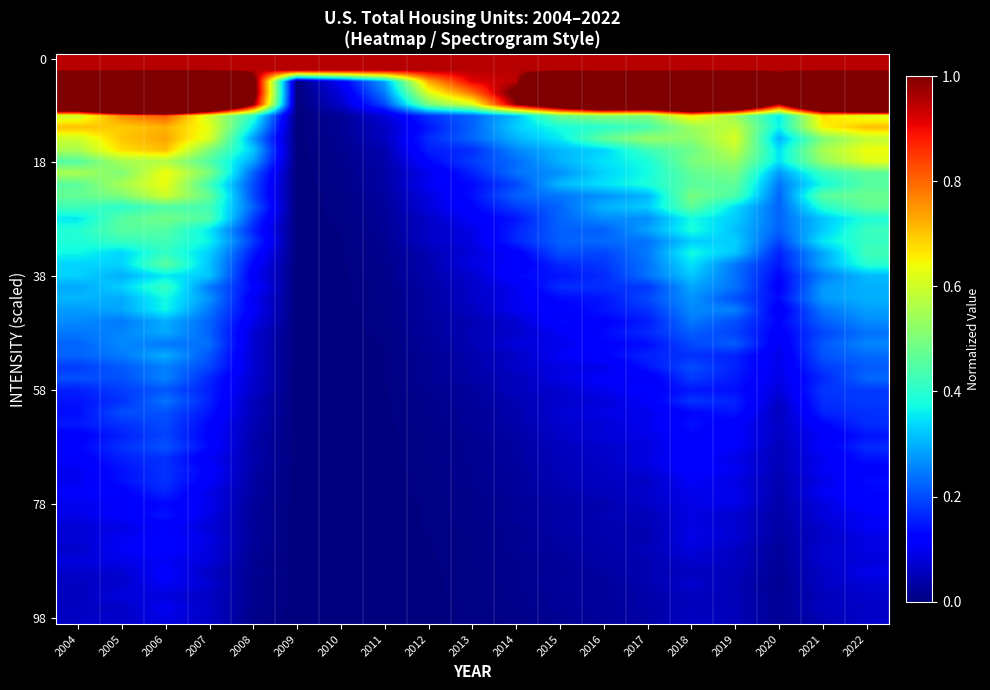

Which category has the lowest value across all series?

2009